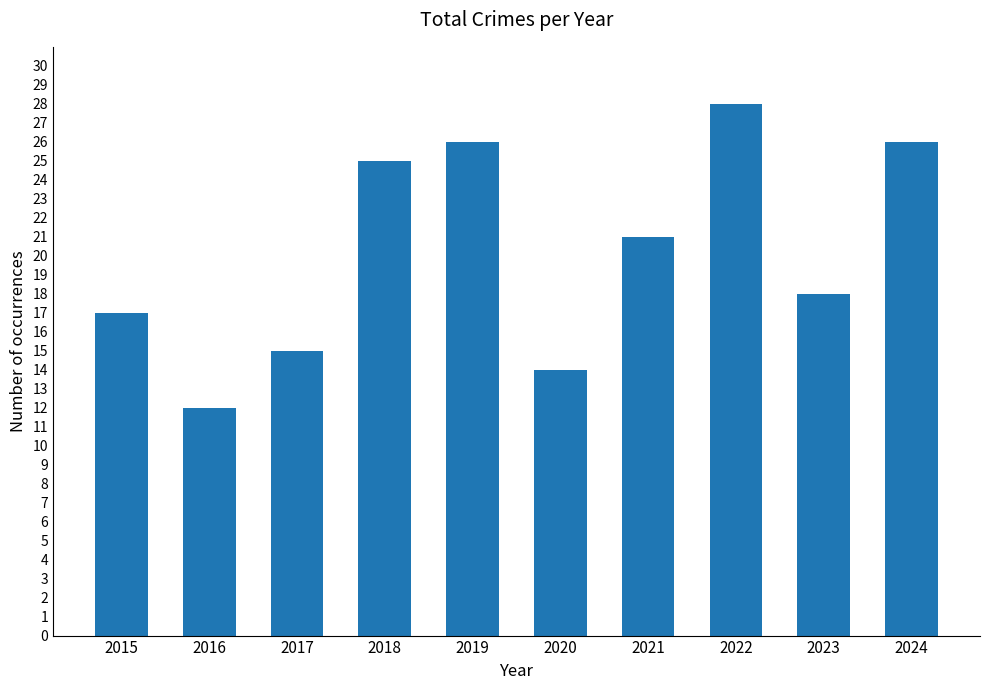

What is the difference between the second highest and minimum values?

14